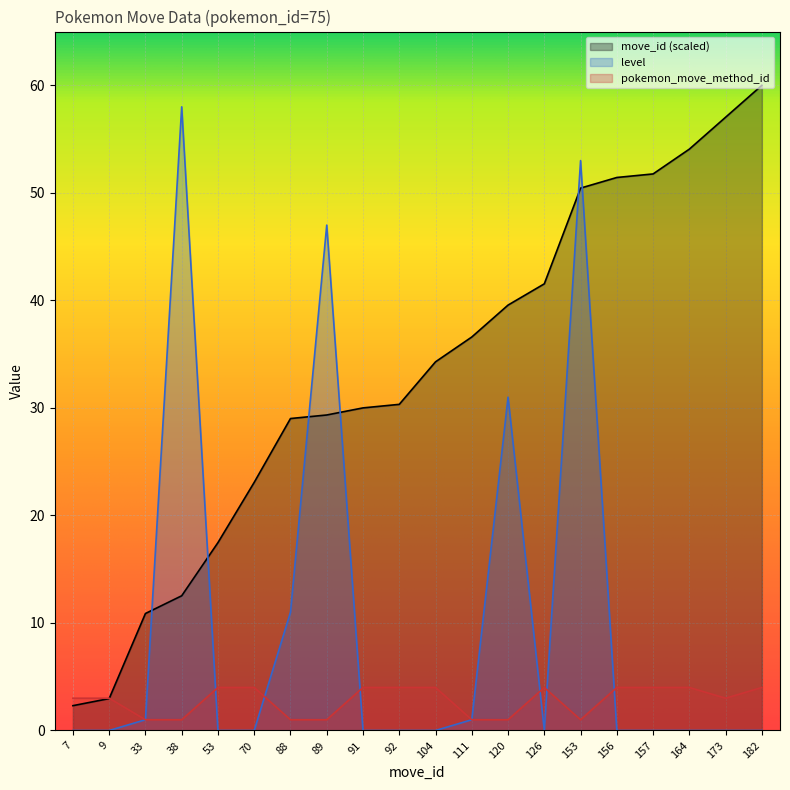

What are all the series names shown in the legend?

move_id (scaled), level, pokemon_move_method_id